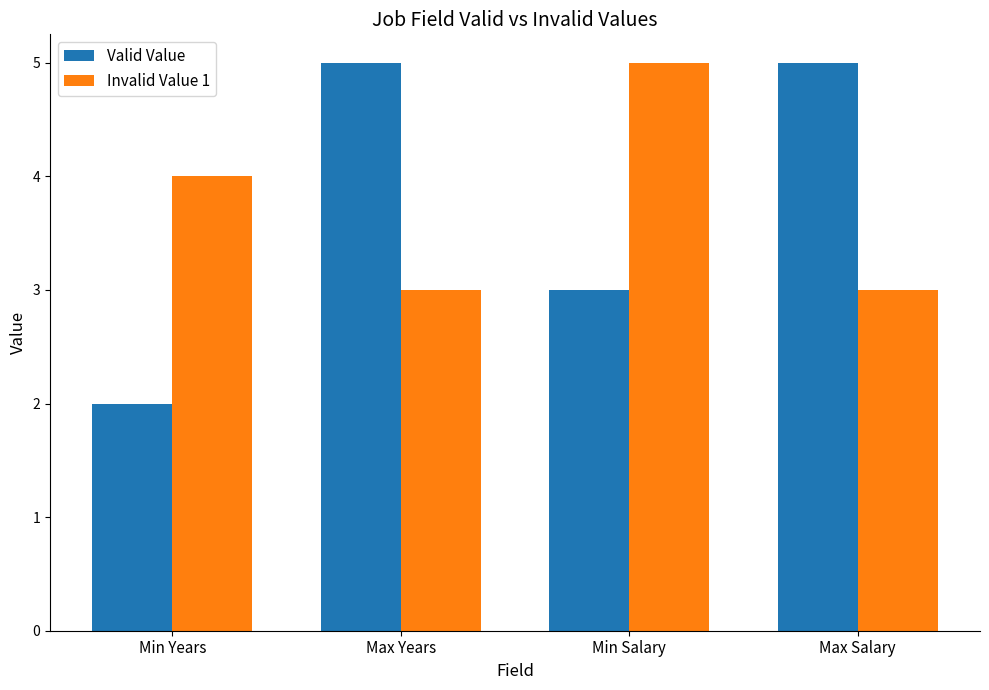

How many data points in Invalid Value 1 are less than 4?

2